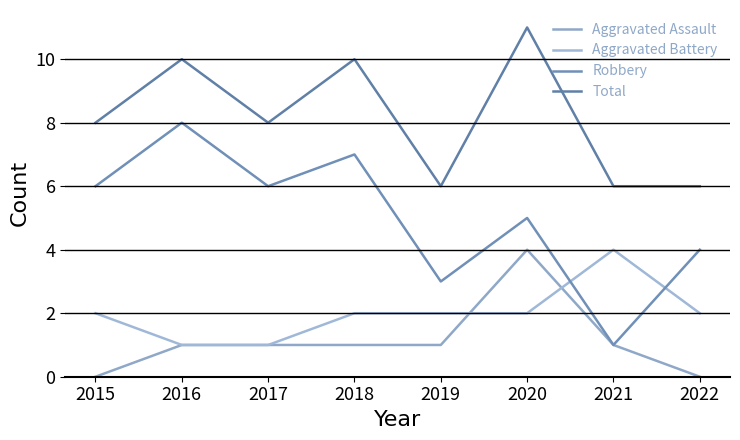

At which category does the chart reach its peak across all series?

2020